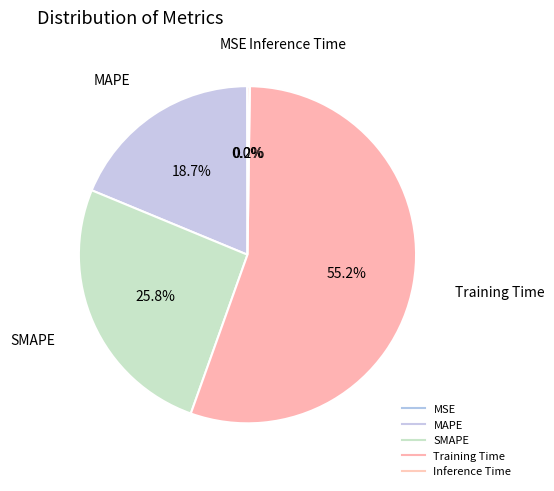

To the nearest percent, what is the difference between the Inference Time and SMAPE slice percentages?

26%